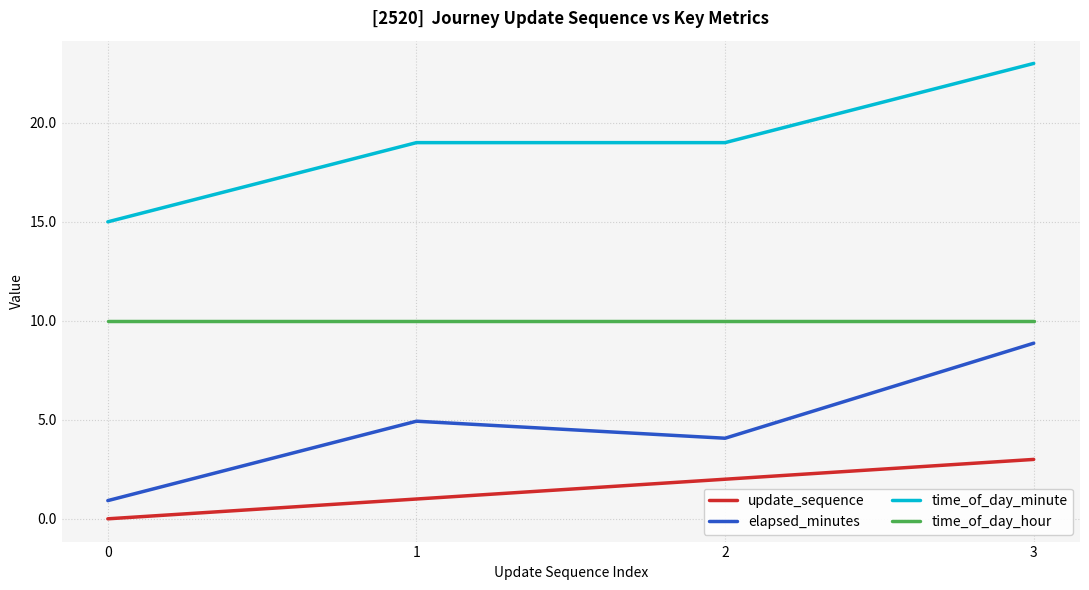

What is the spread (max minus min) of values at 0?

15.0